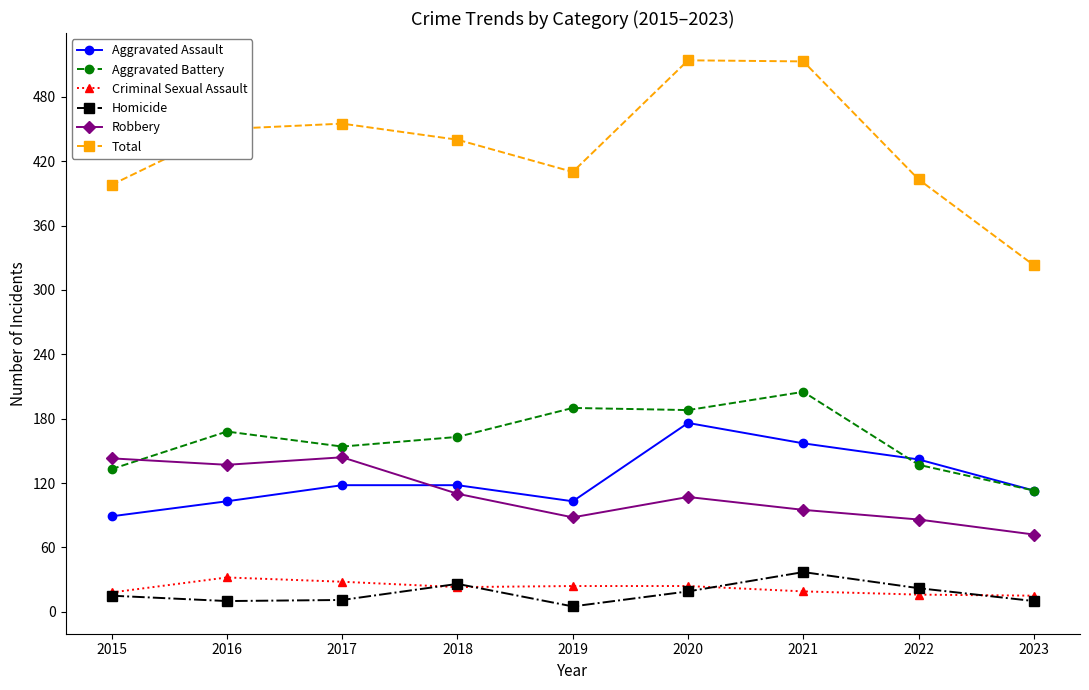

What is the maximum value shown in the chart?

514